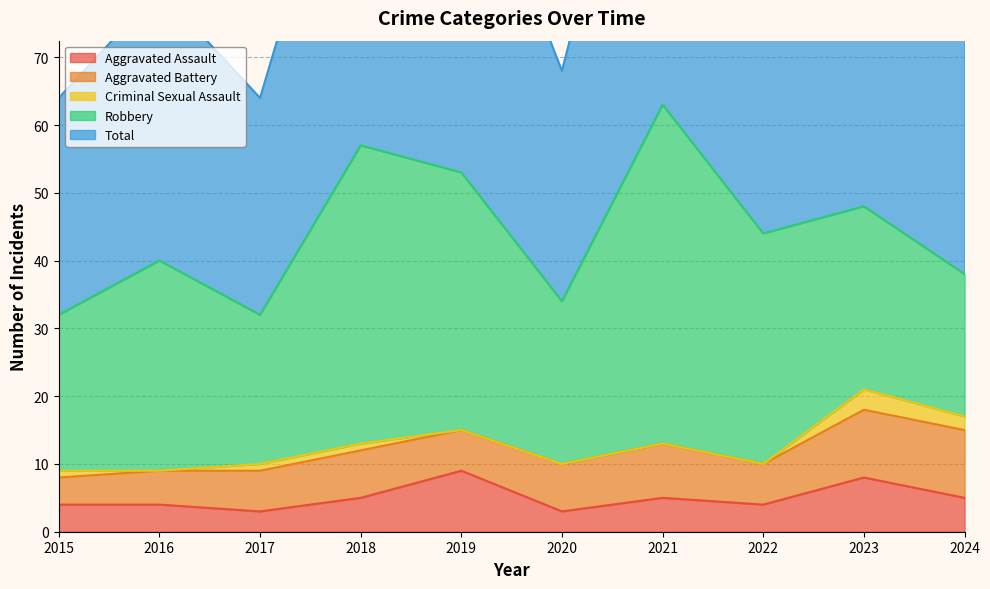

How many series are shown in this chart?

5